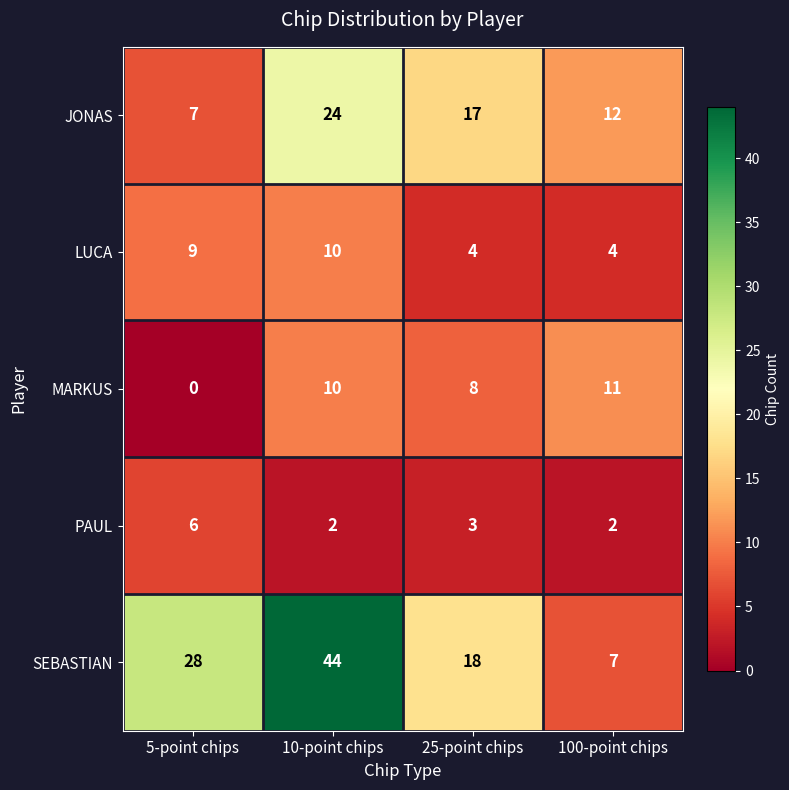

How many PAUL values are between 2 and 6?

4